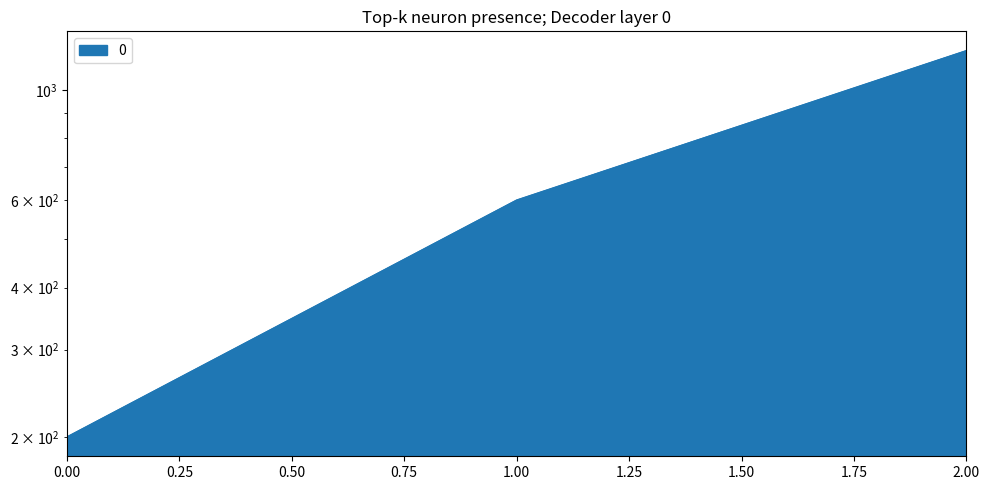

At which label is the value closest to 700?

1